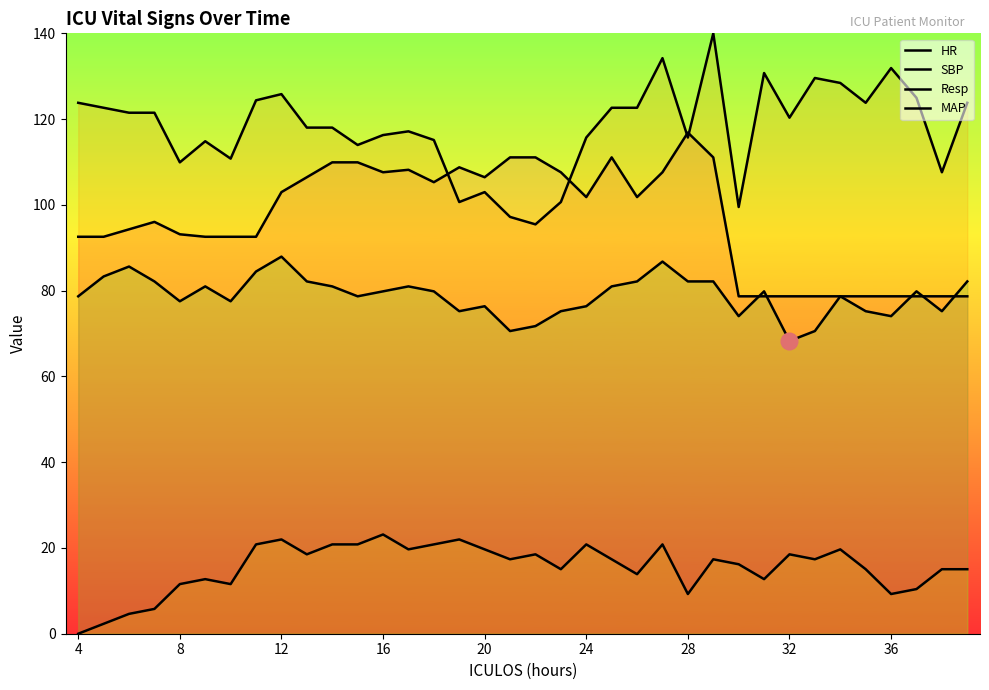

What is the lowest value of the MAP series?

68.3